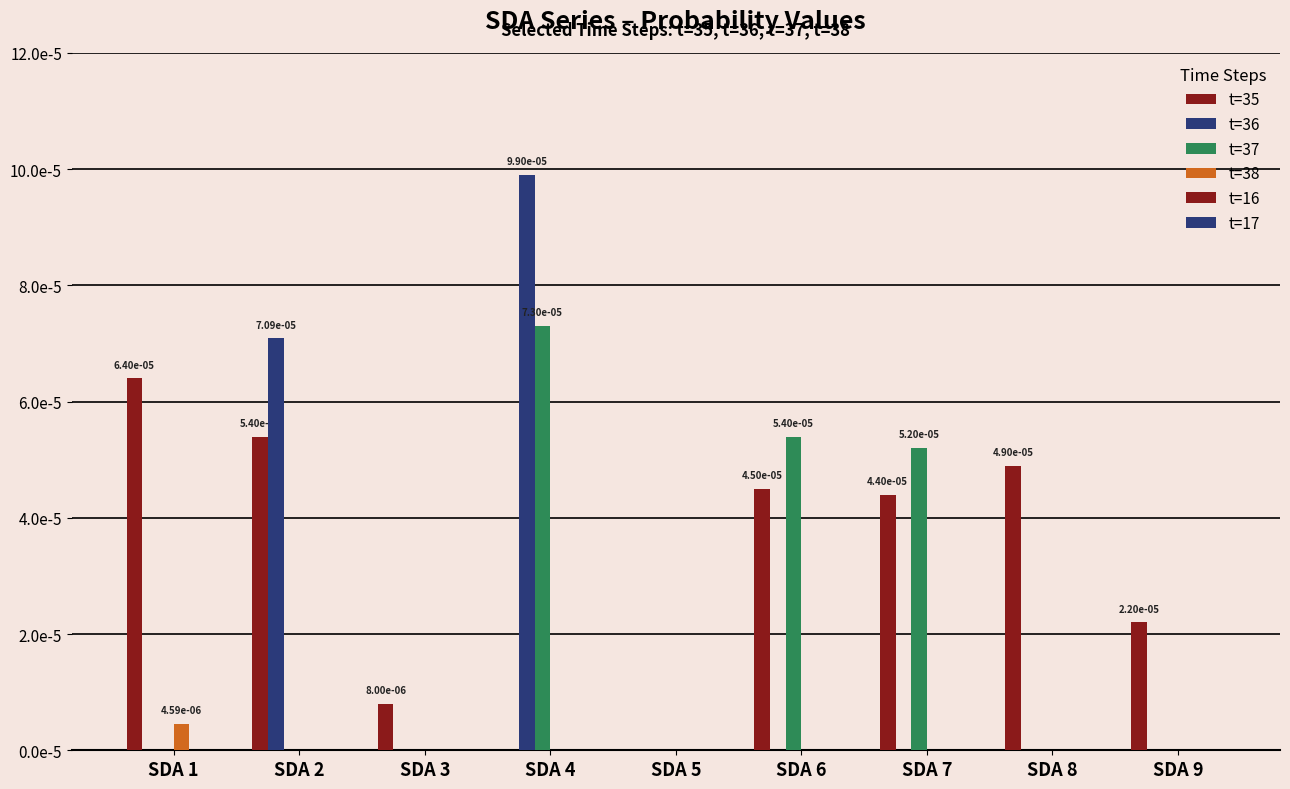

Are the bars horizontal?

No